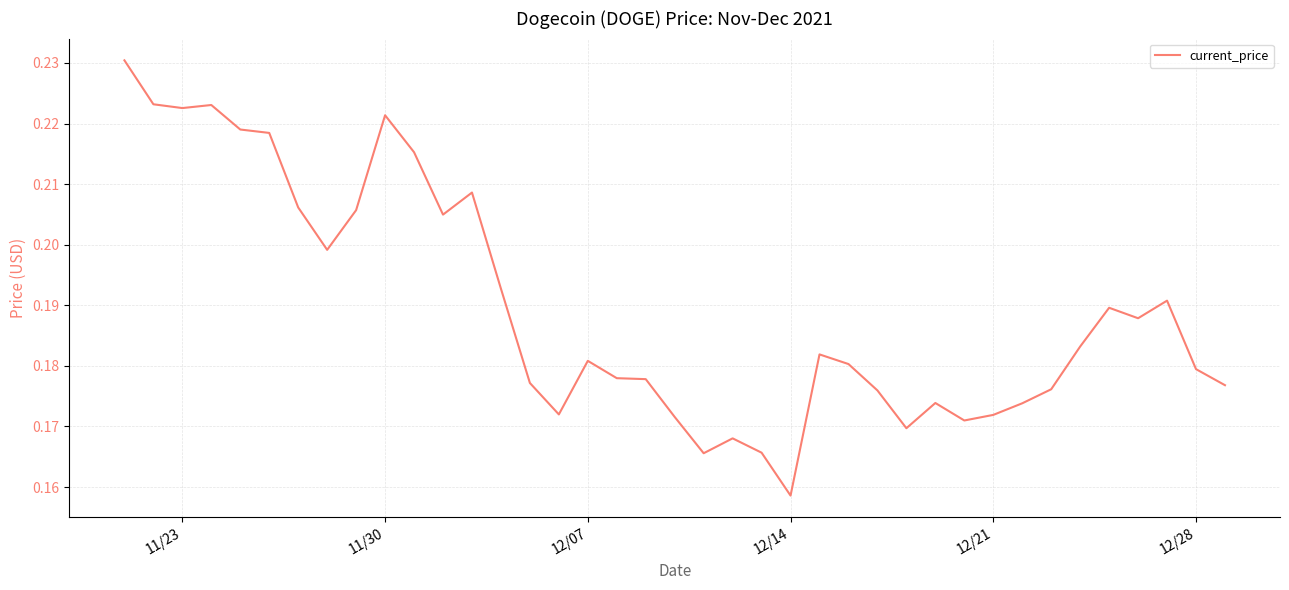

How many lines are shown in the chart?

1